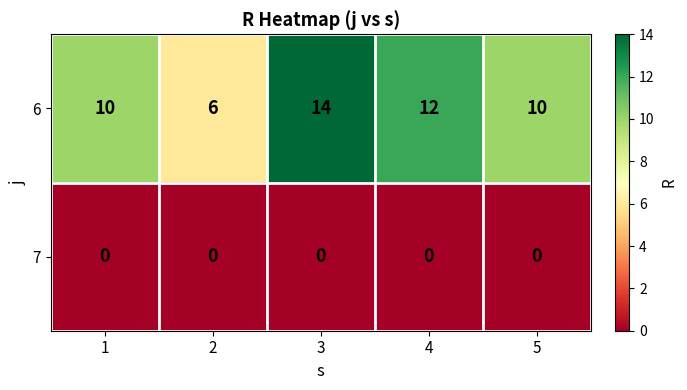

Reading left to right, list all the values displayed in this chart.

6: 10	6	14	12	10
7: 0	0	0	0	0